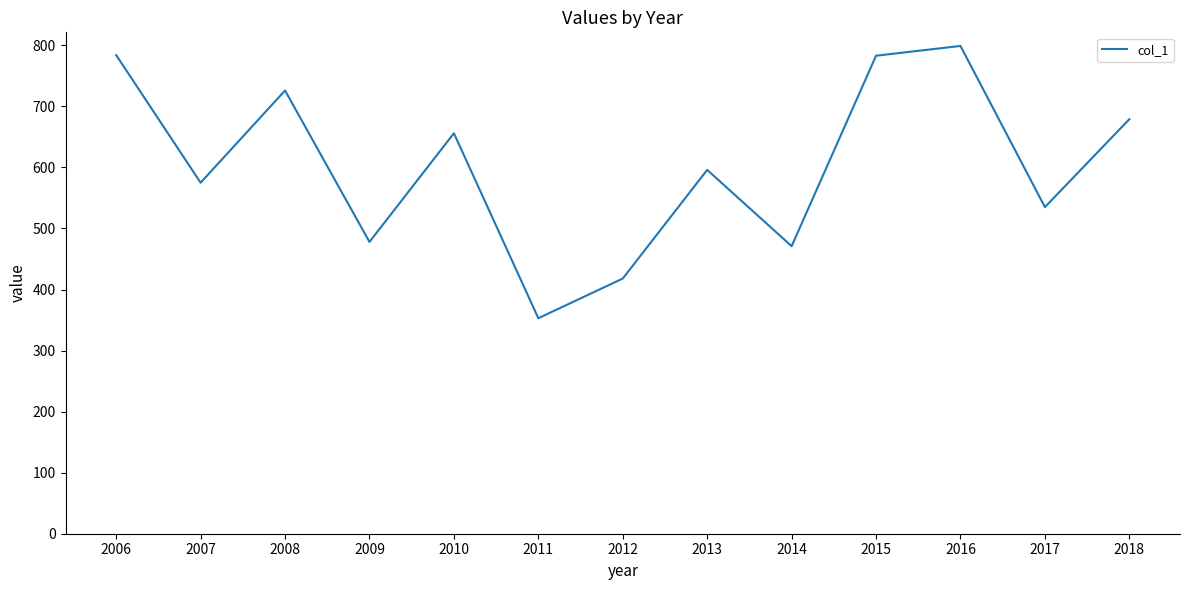

What is the maximum value shown in the chart?

799